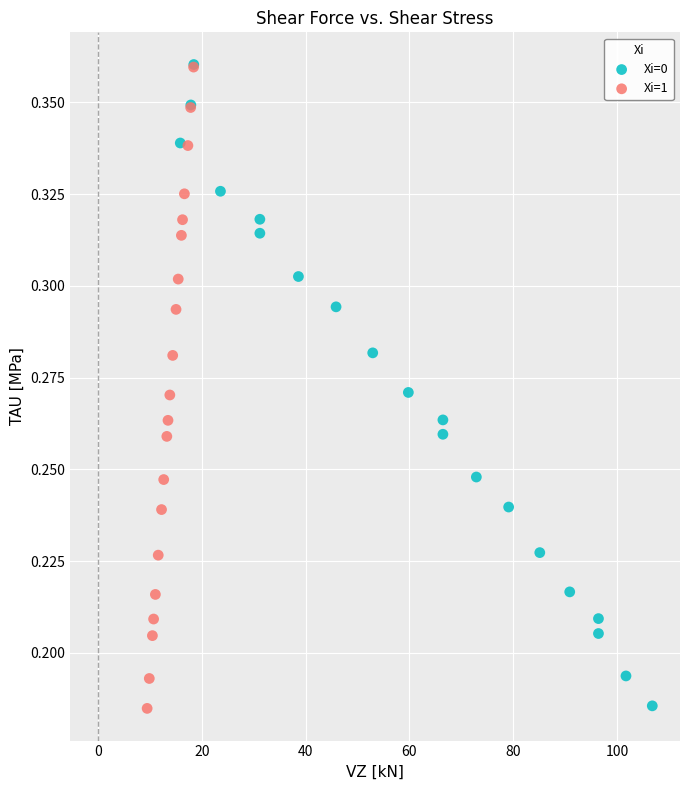

Which series has the largest Y range (max minus min)?

Xi=1